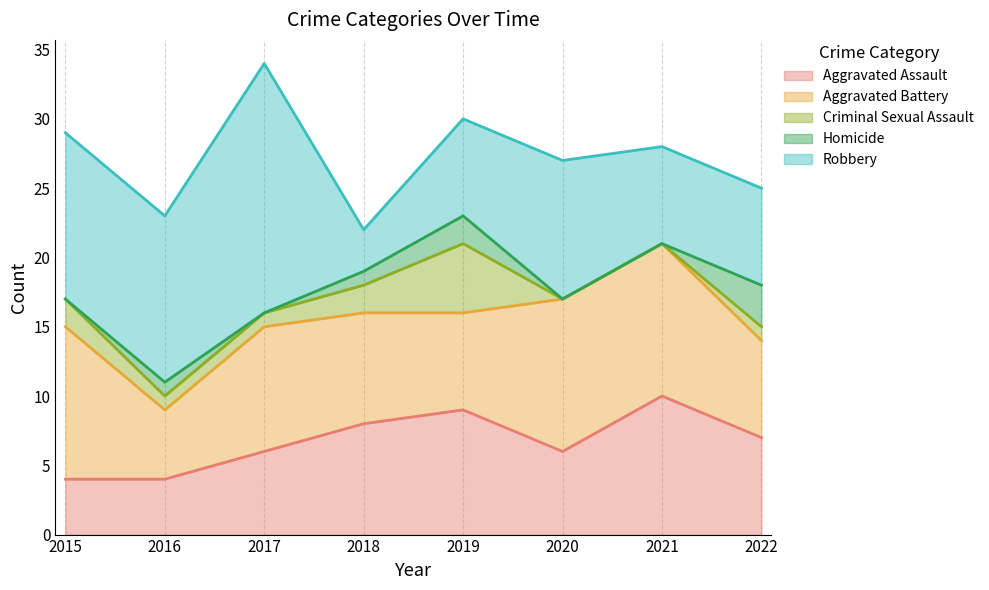

True or false: Aggravated Battery and Aggravated Assault cross at least once.

True